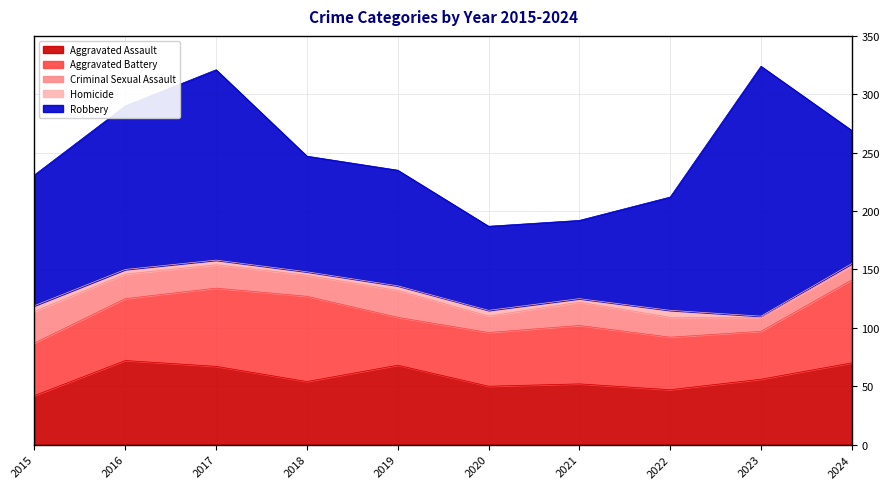

What are all the series names shown in the legend?

Aggravated Assault, Aggravated Battery, Criminal Sexual Assault, Homicide, Robbery